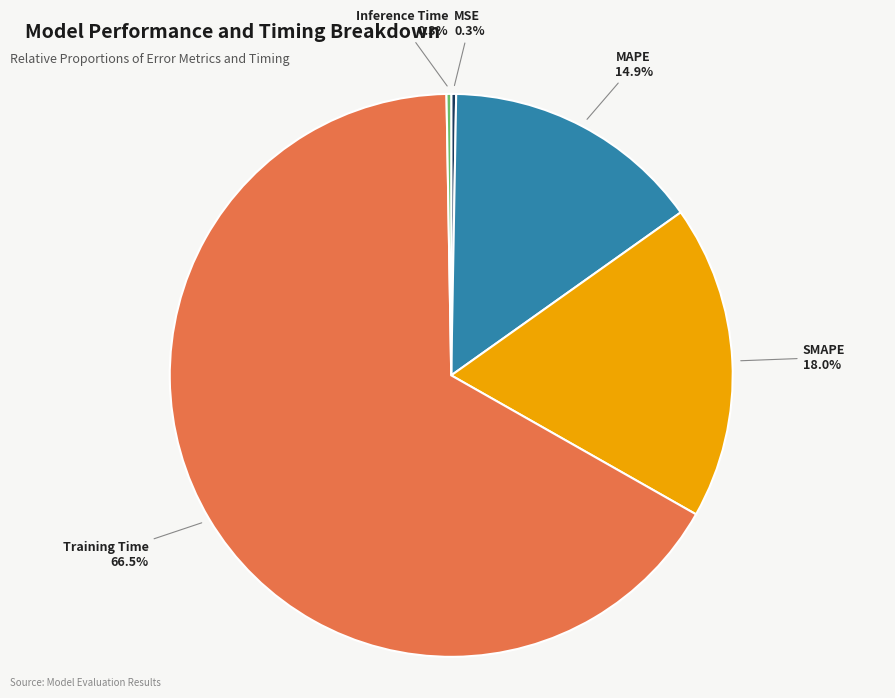

What is the largest slice in the pie chart?

Training Time